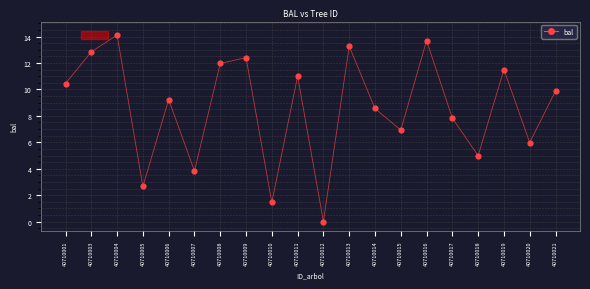

What is the ratio of the value at 40710021 to the value at 40710019?

0.9